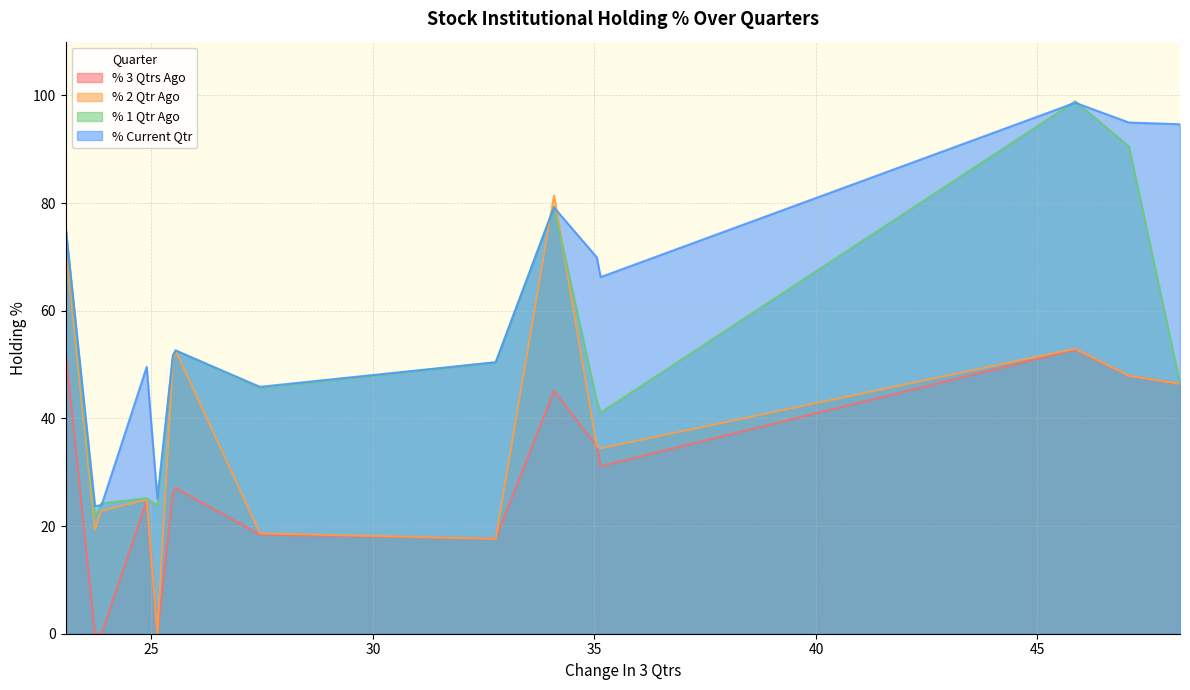

Which series has the largest total across all categories?

% Current Qtr